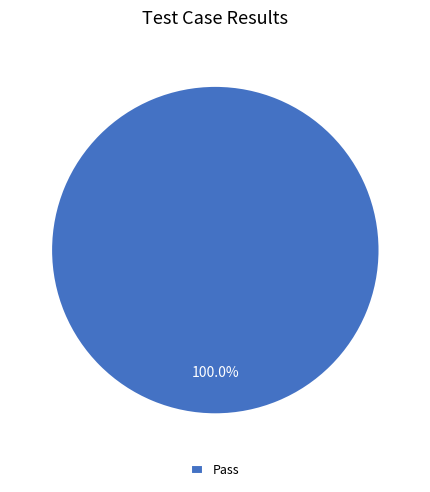

How many slices are in this pie chart?

1